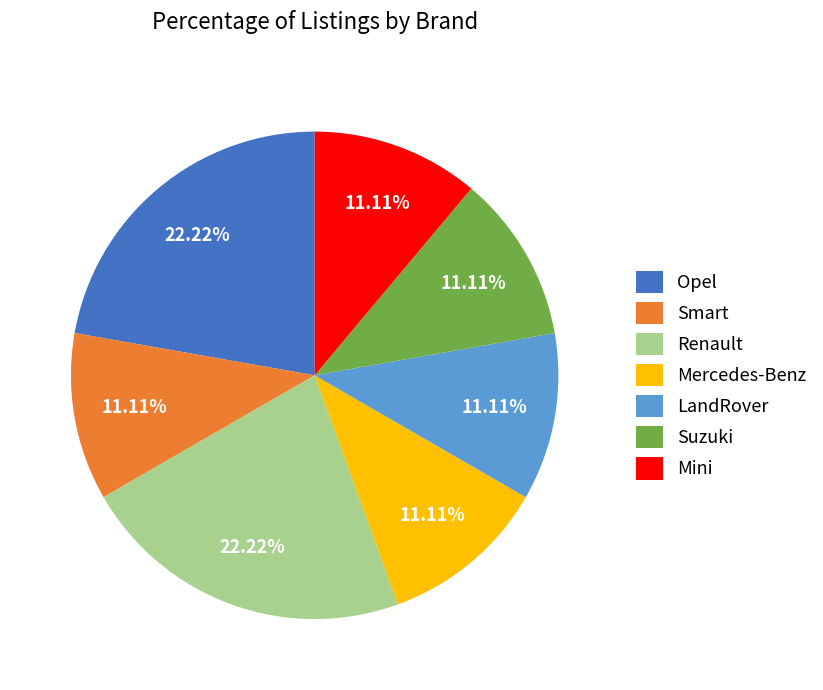

Is there any slice that represents more than half of the pie?

No